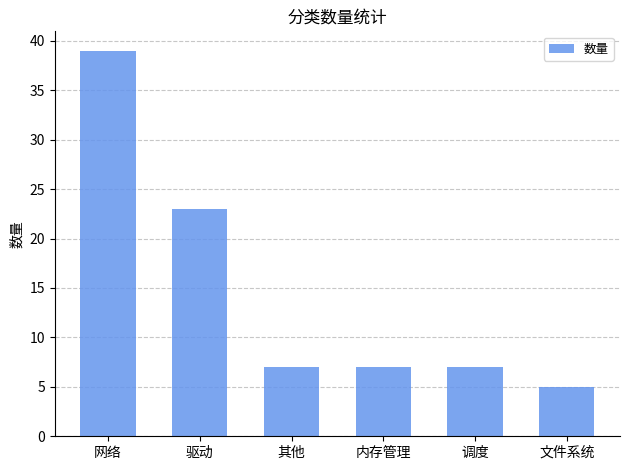

What is the difference between the maximum and minimum values?

34